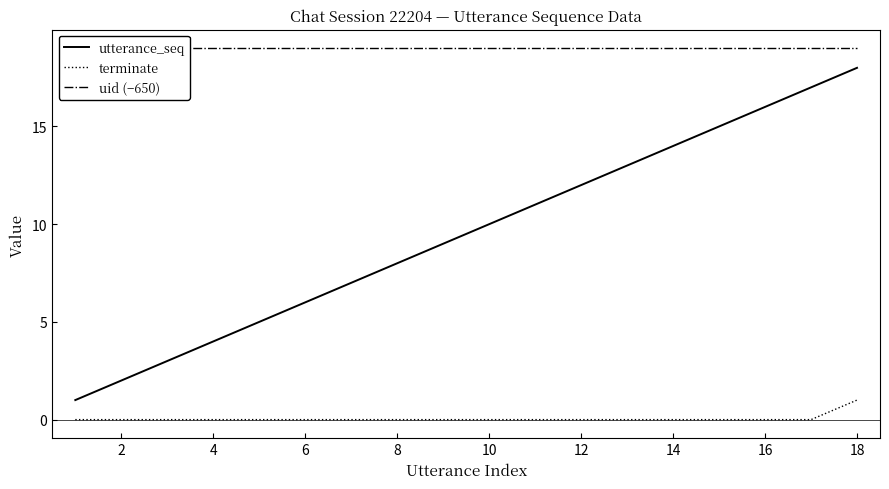

Which category has the highest value in the terminate series?

18